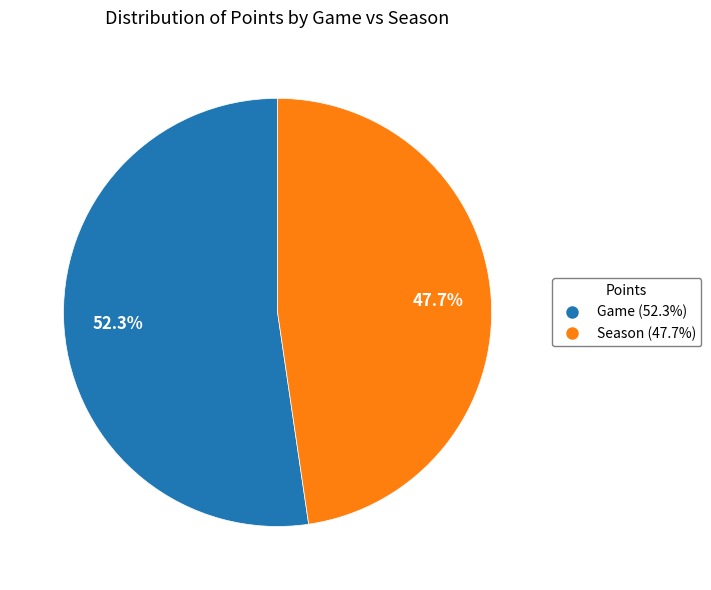

What percentage do Game and Season together represent?

100.0%